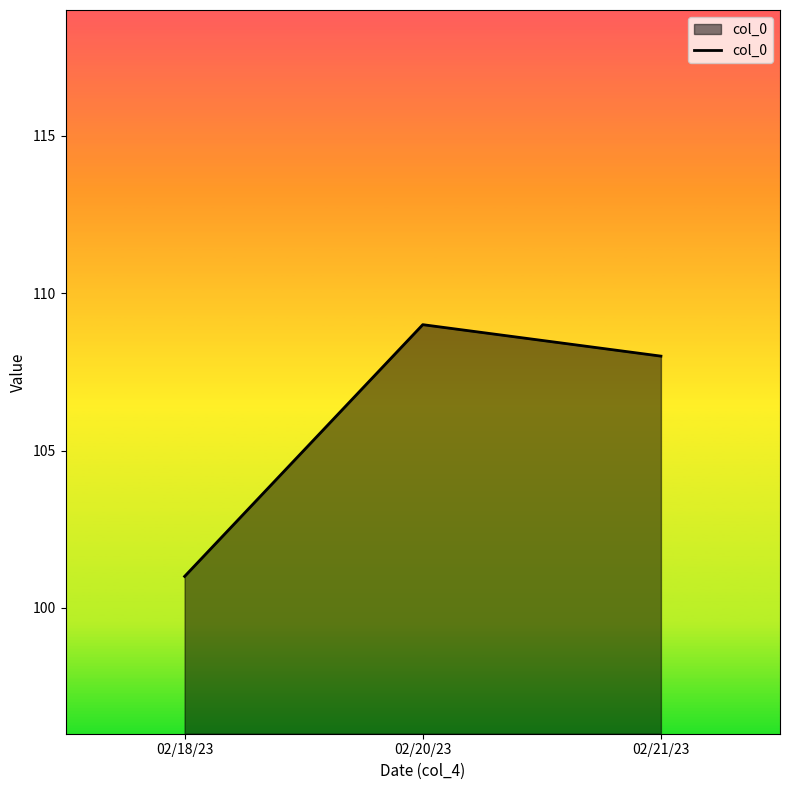

What is the difference between the second highest and minimum values?

7